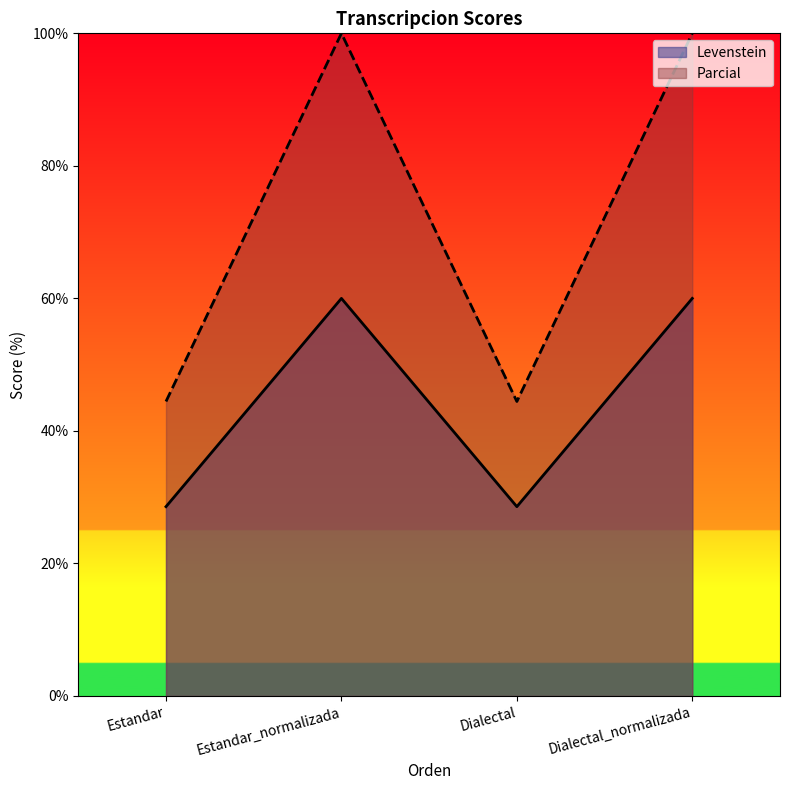

Does the chart have visible grid lines?

No